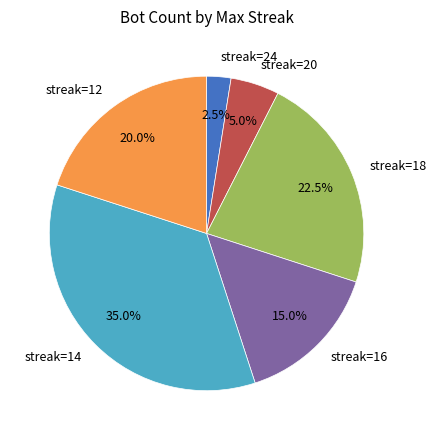

Rank the categories by value from lowest to highest.

streak=24, streak=20, streak=16, streak=12, streak=18, streak=14